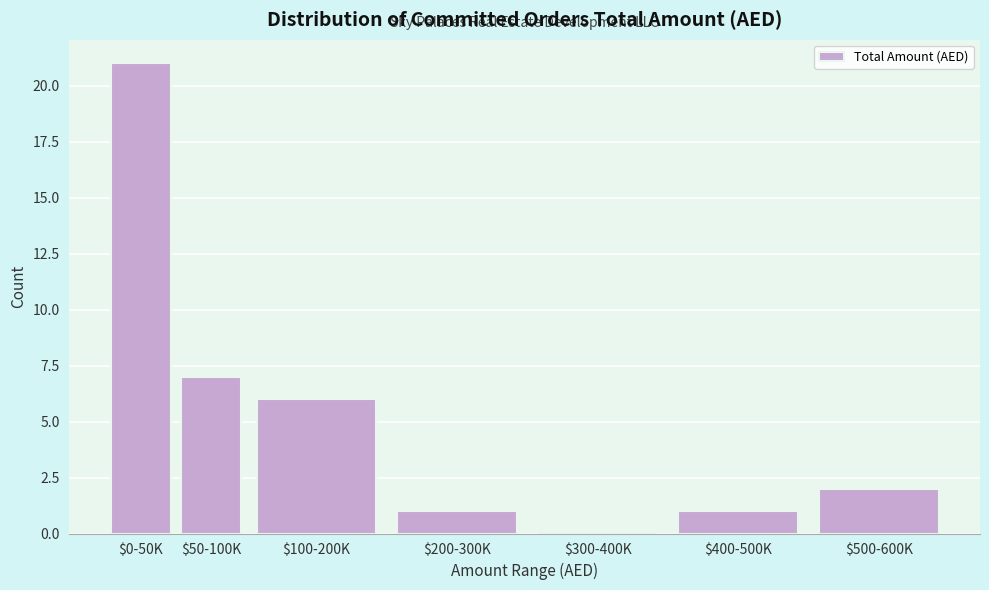

True or false: the data shows 2 at $200-300K.

False